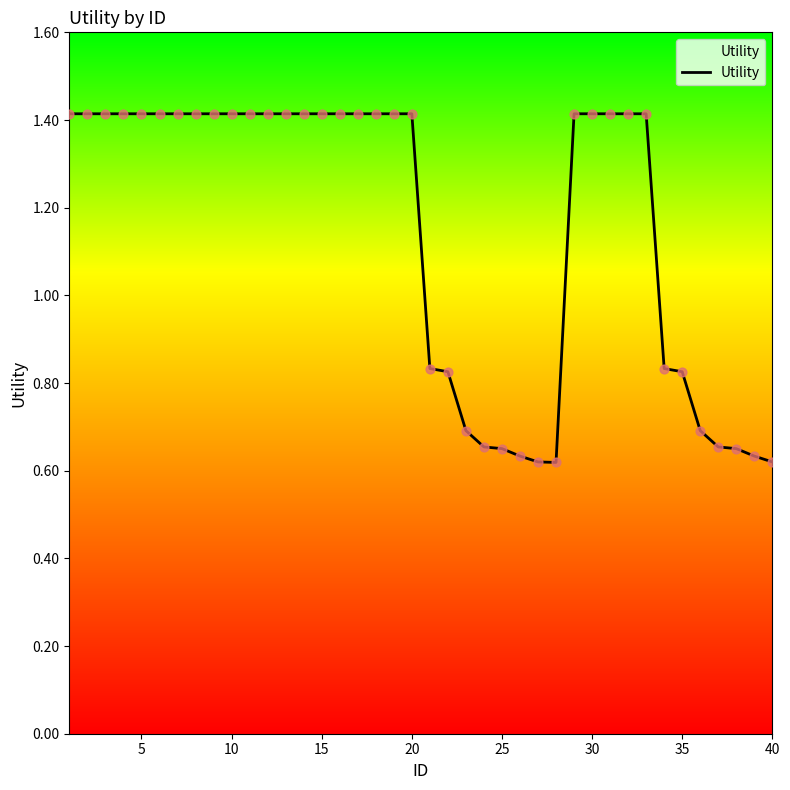

What is the maximum value shown in the chart?

1.4